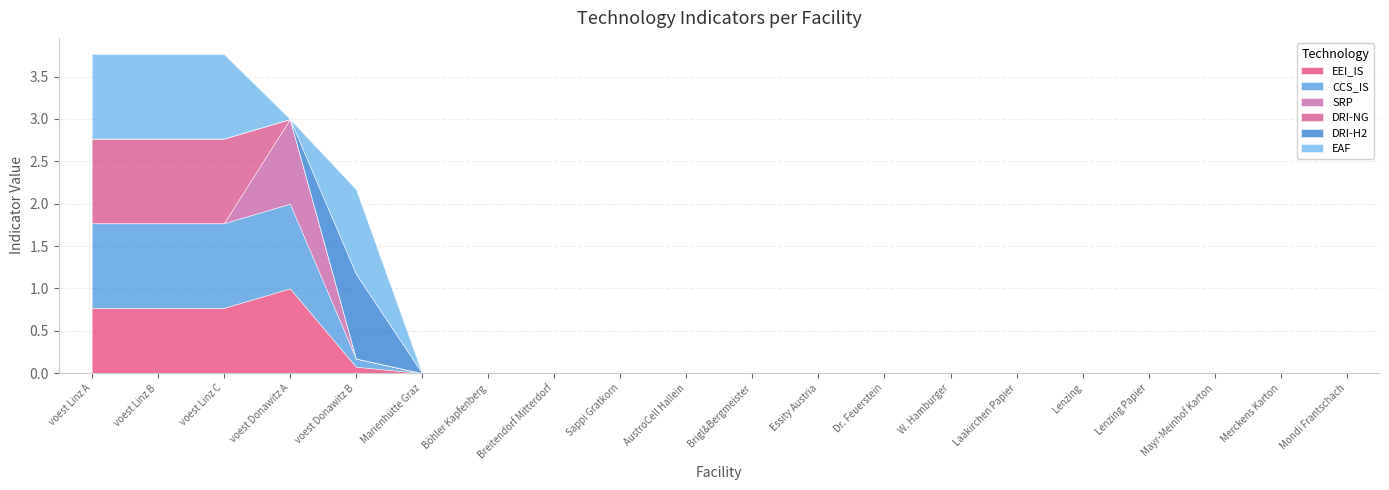

Where is the first local minimum for EAF?

voest Donawitz A